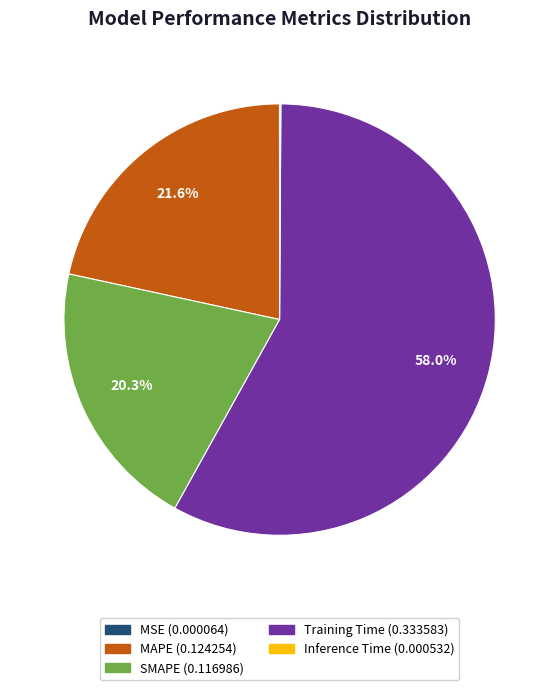

Which category has the biggest portion of the pie?

Training Time